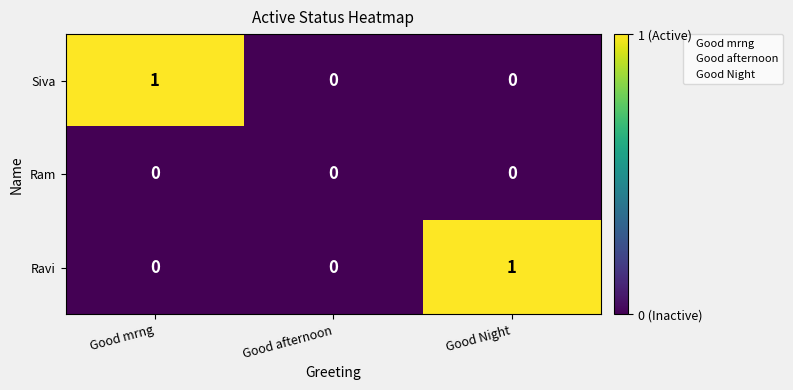

What is the difference between the highest and lowest values at Good mrng?

1